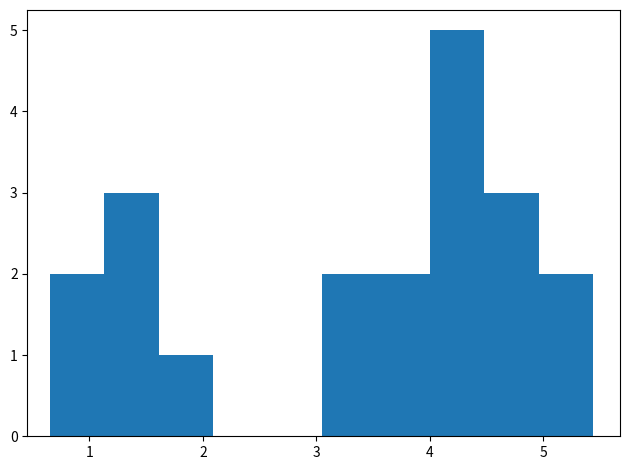

Which range on the x-axis has the tallest bar?

4.0 to 4.5